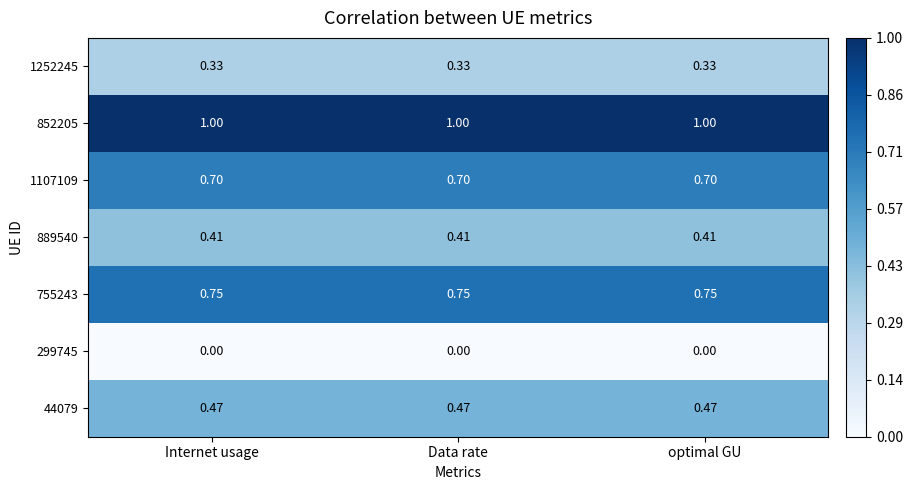

Between Data rate and Internet usage, which is larger?

Internet usage